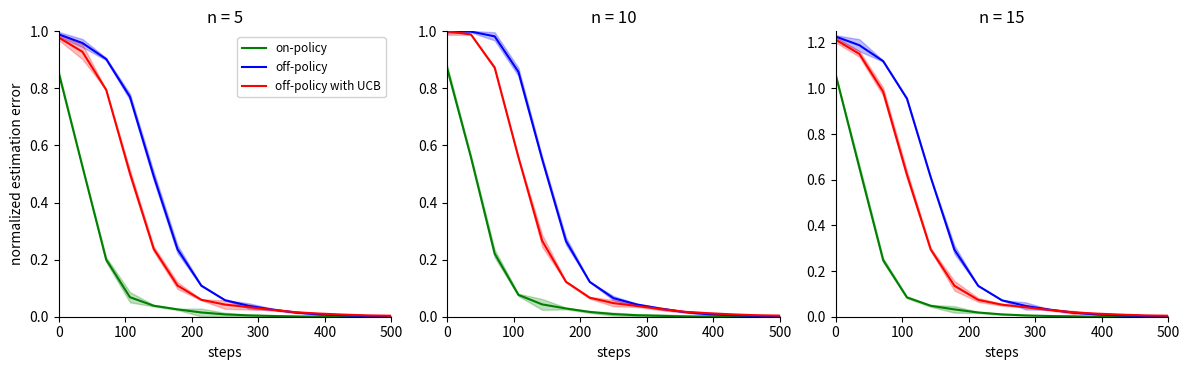

What is the maximum value for on-policy?

1.1